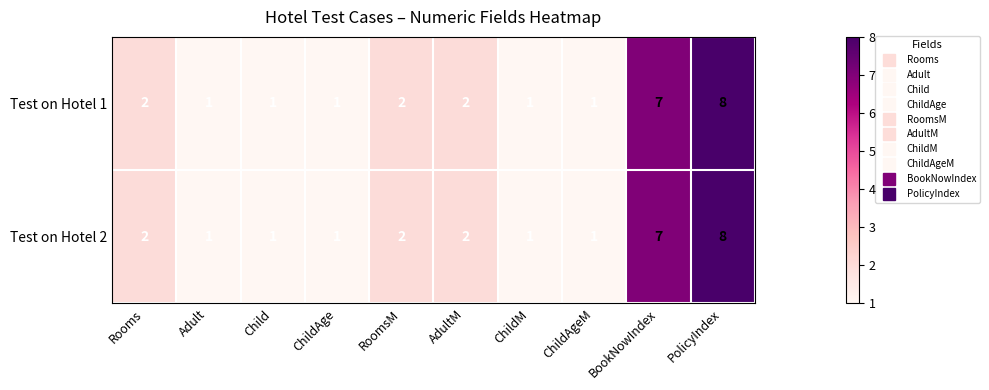

Reading left to right, transcribe all the data shown in this chart.

Test on Hotel 1: Rooms=2	Adult=1	Child=1	ChildAge=1	RoomsM=2	AdultM=2	ChildM=1	ChildAgeM=1	BookNowIndex=7	PolicyIndex=8
Test on Hotel 2: Rooms=2	Adult=1	Child=1	ChildAge=1	RoomsM=2	AdultM=2	ChildM=1	ChildAgeM=1	BookNowIndex=7	PolicyIndex=8